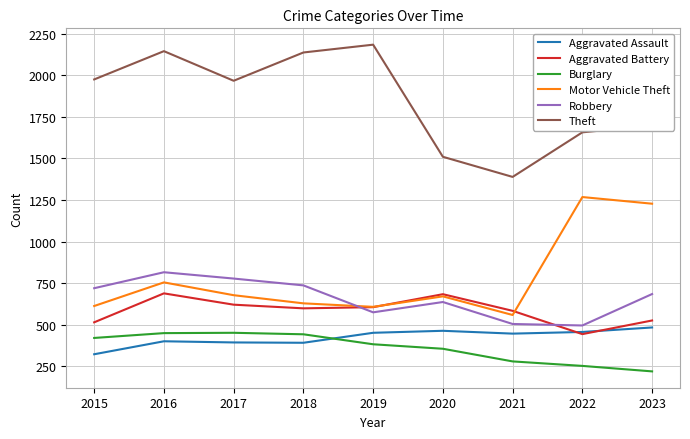

Is this an area chart (filled region under the line)?

No